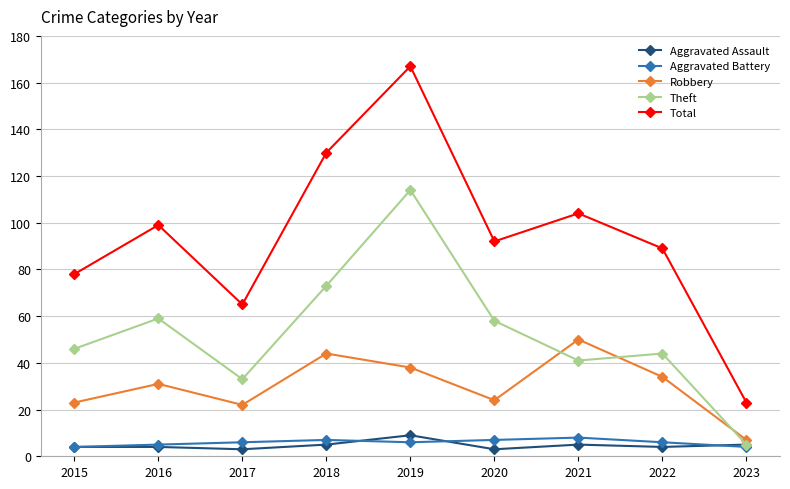

At how many categories does at least one series exceed 54?

8